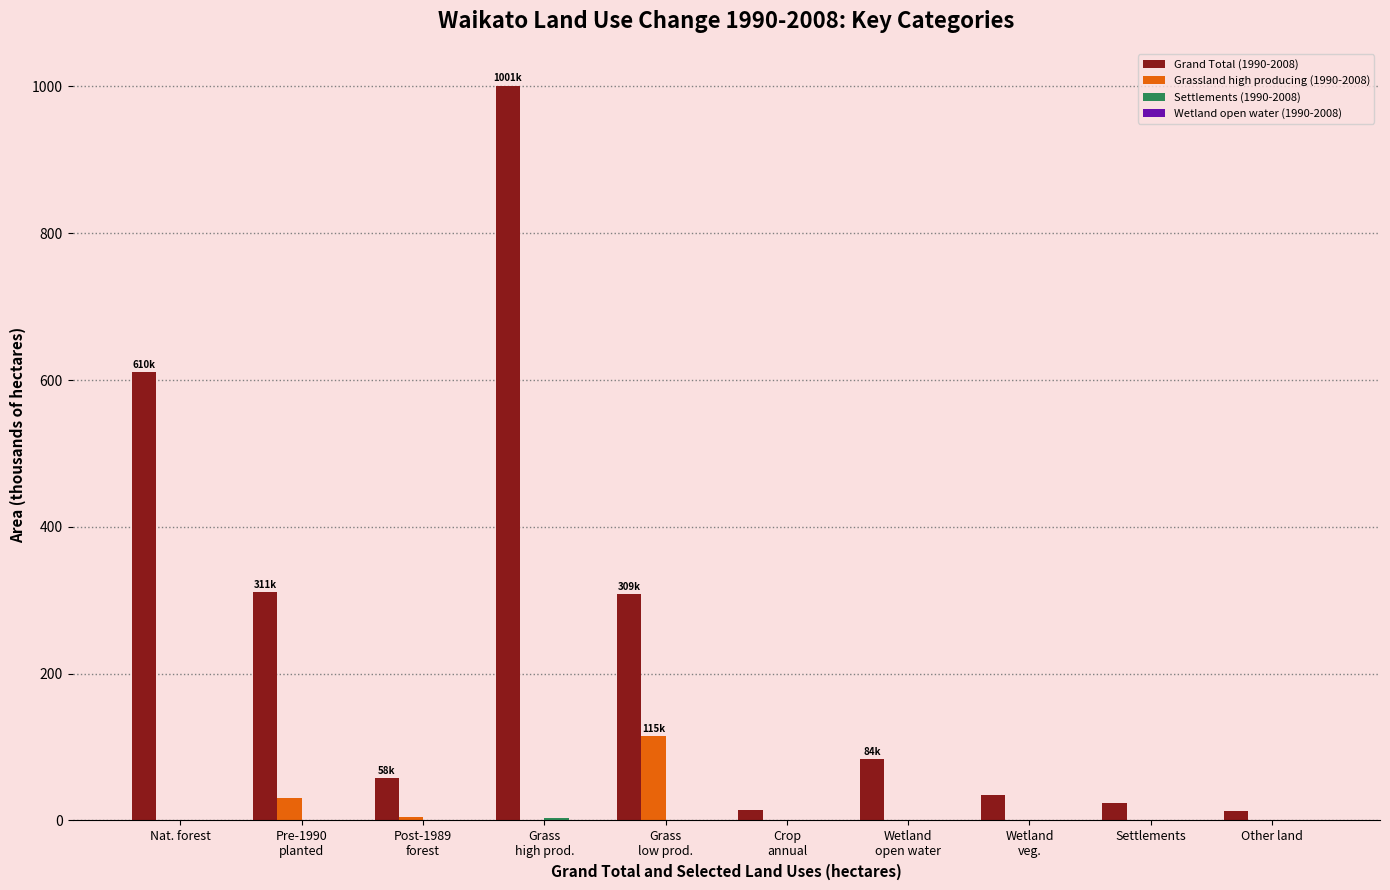

The value of Grassland high producing (1990-2008) at Settlements is 0.0. True or false?

True